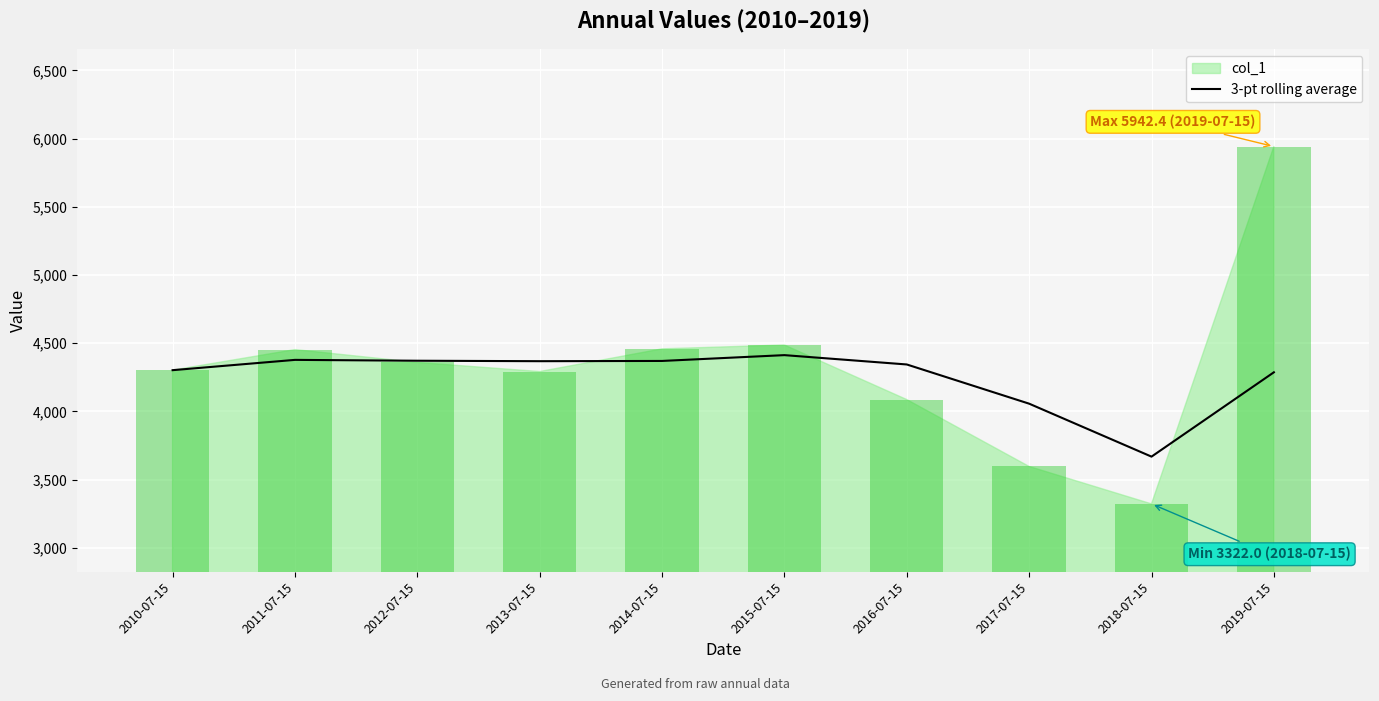

Which label corresponds to the smallest value in the chart?

2018-07-15